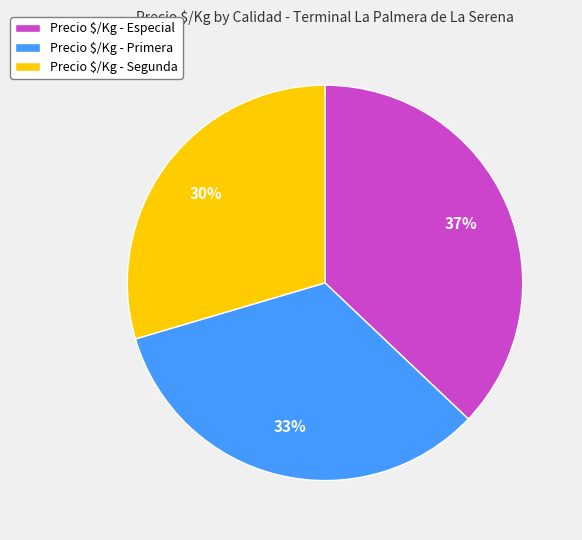

To the nearest percent, what is the average slice percentage?

33%